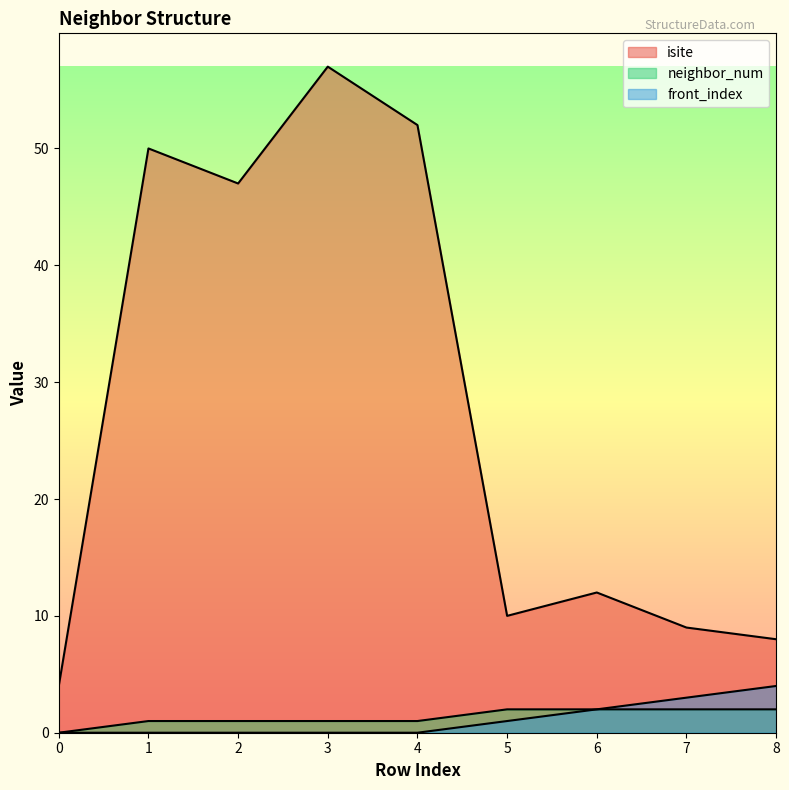

How many data points in neighbor_num are above 1?

4